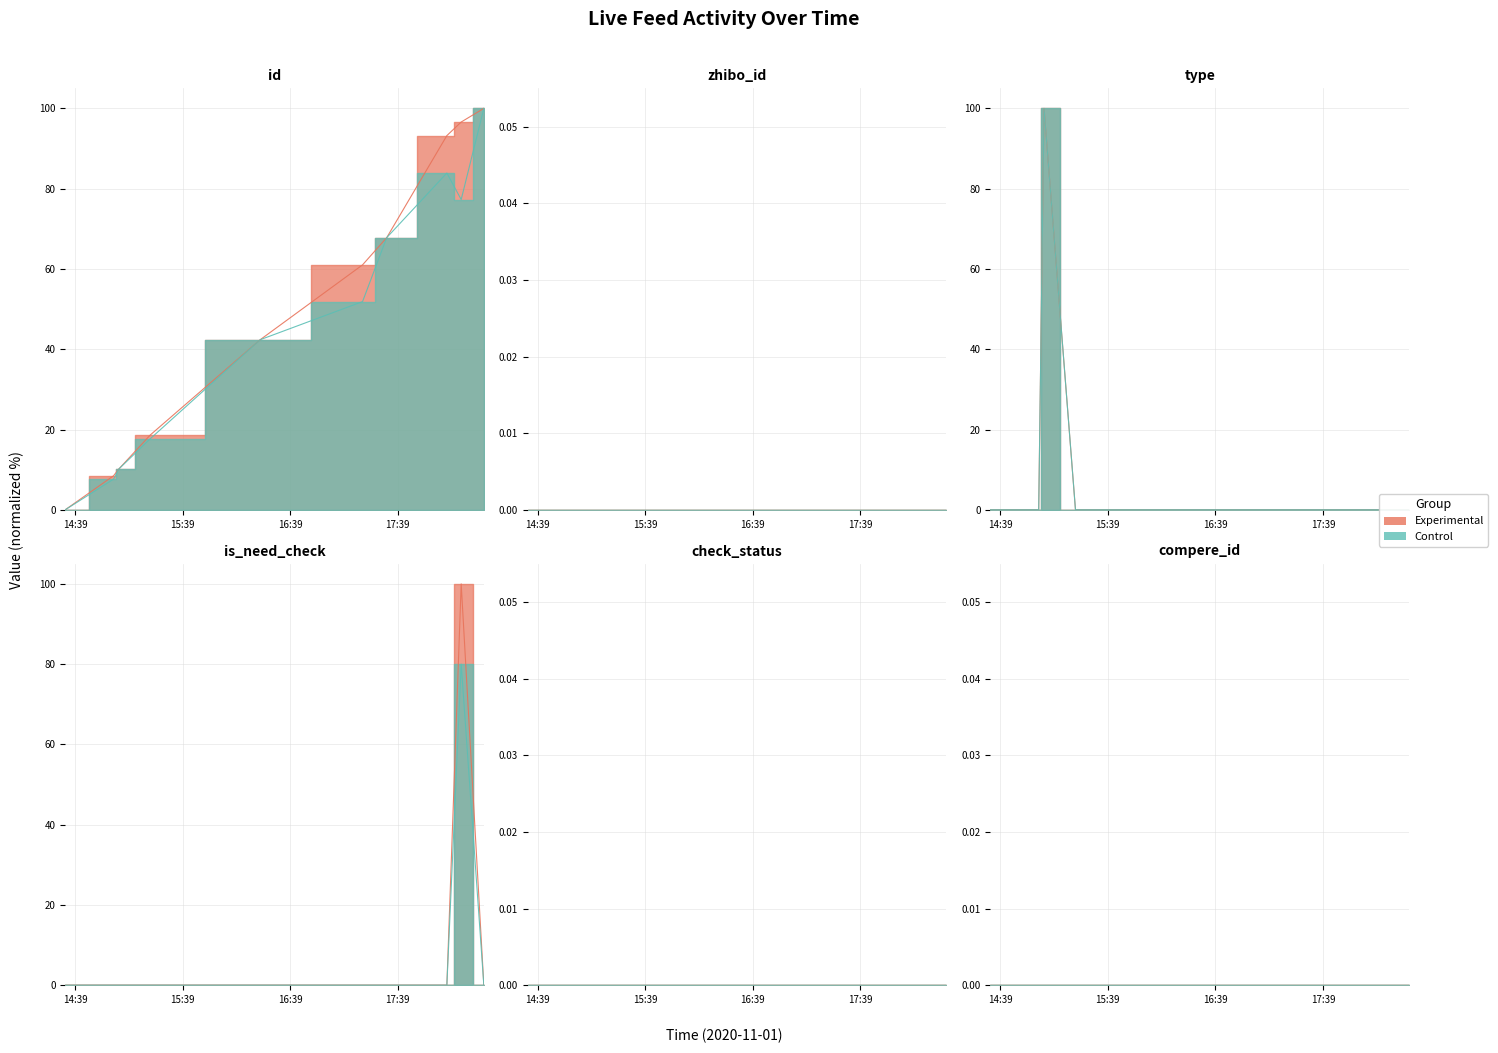

What is the sum of all type values?

100